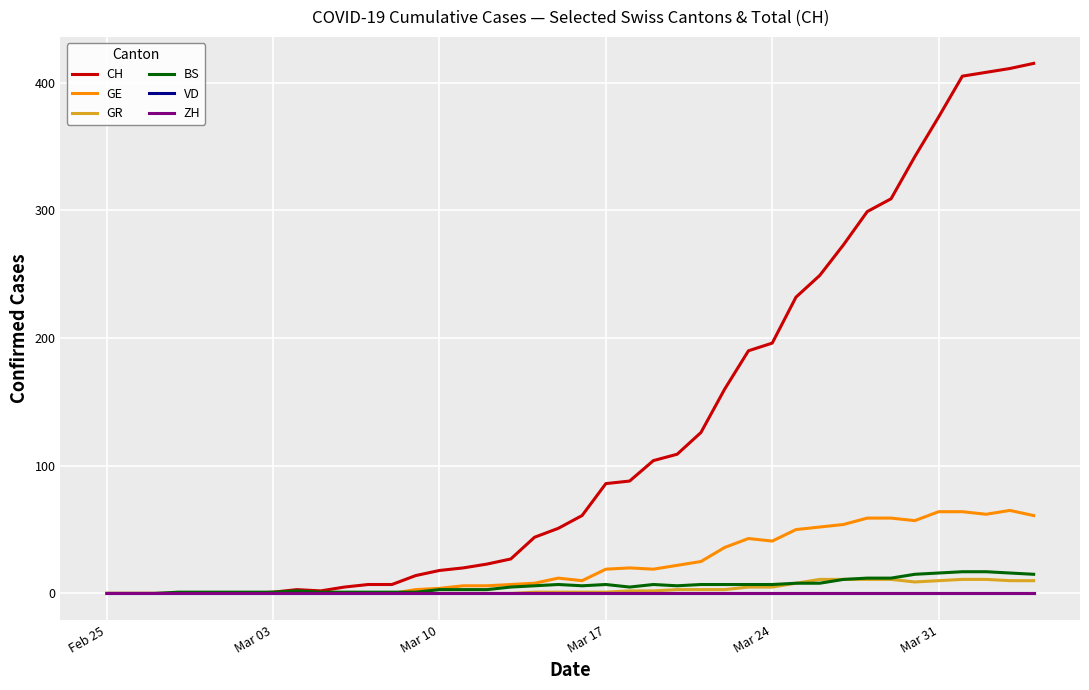

Does the chart display data point markers on the line(s)?

No